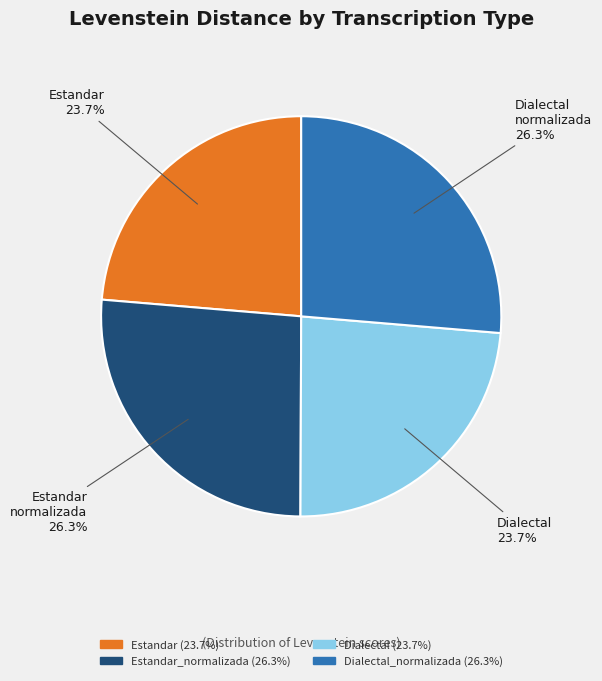

Is there a majority slice in this chart?

No